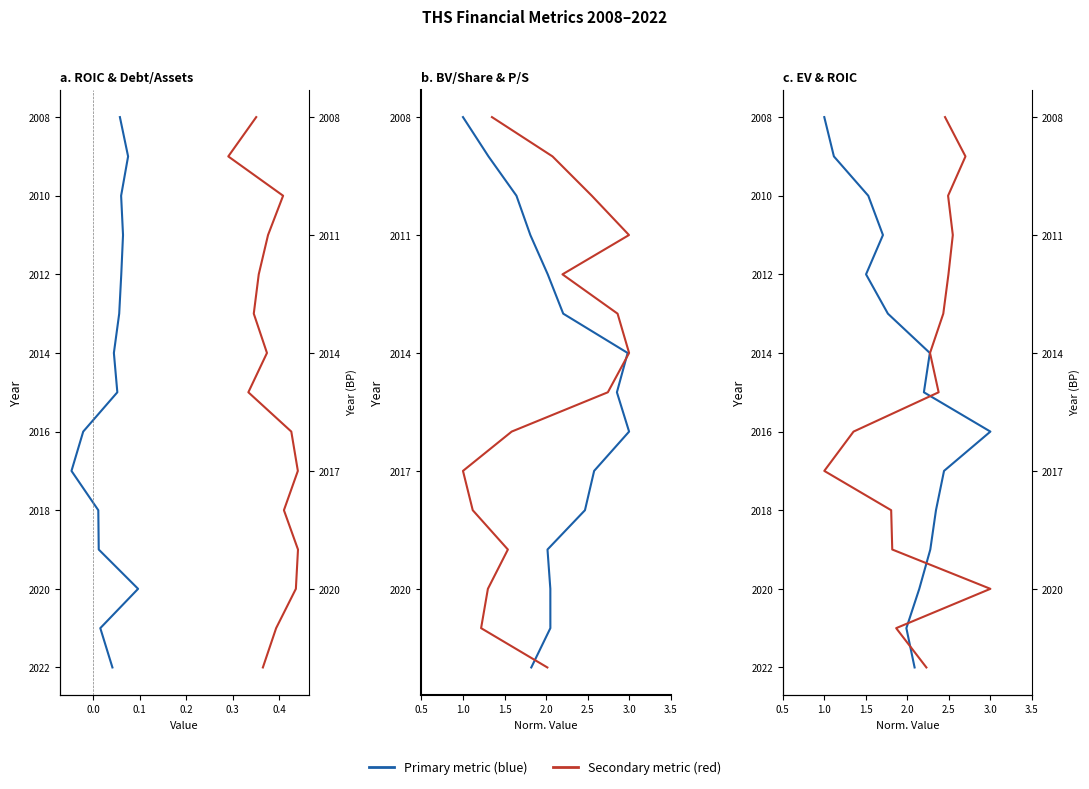

Which series has the largest range (max minus min)?

roic